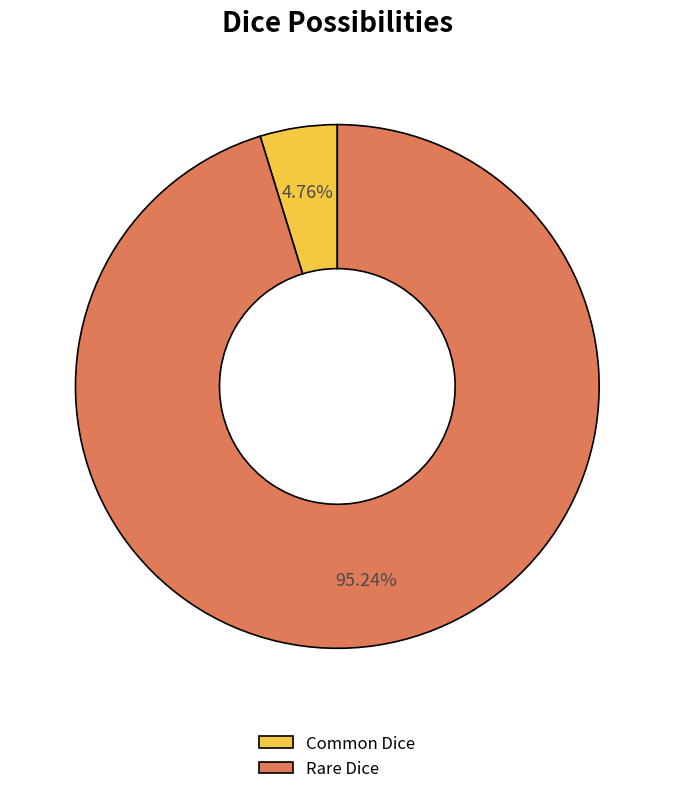

Rank the categories by value from lowest to highest.

Common Dice, Rare Dice